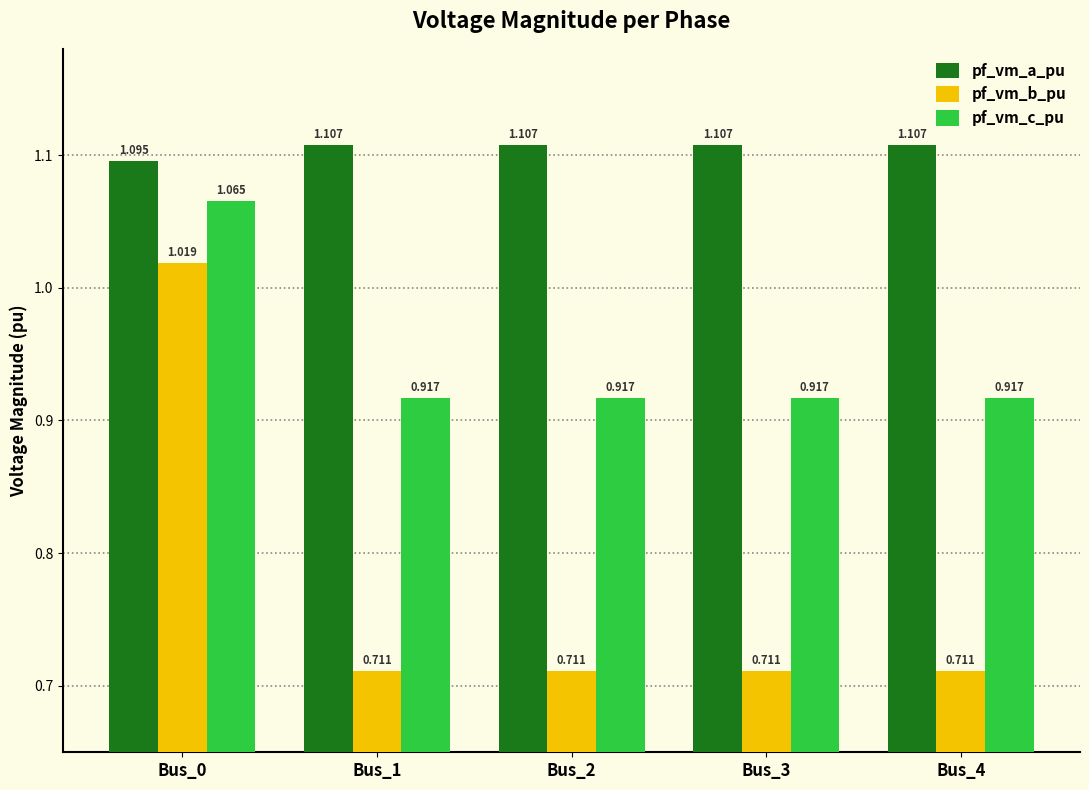

What are all the series names shown in the legend?

pf_vm_a_pu, pf_vm_b_pu, pf_vm_c_pu